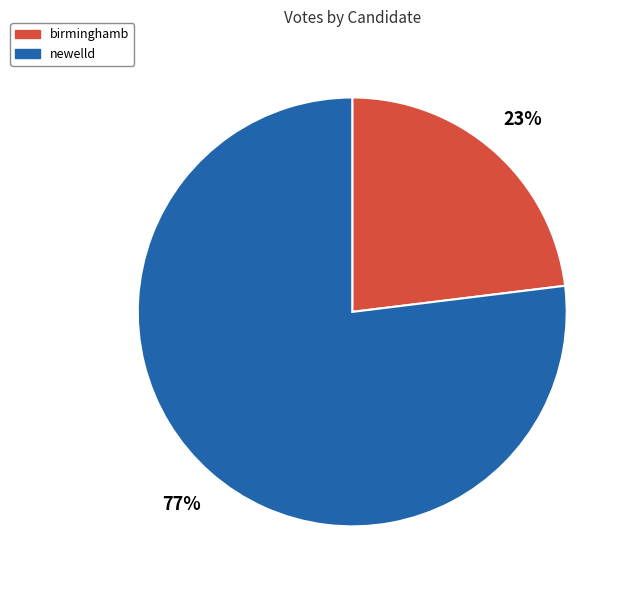

To the nearest percent, what is the difference between the newelld and birminghamb slice percentages?

54%